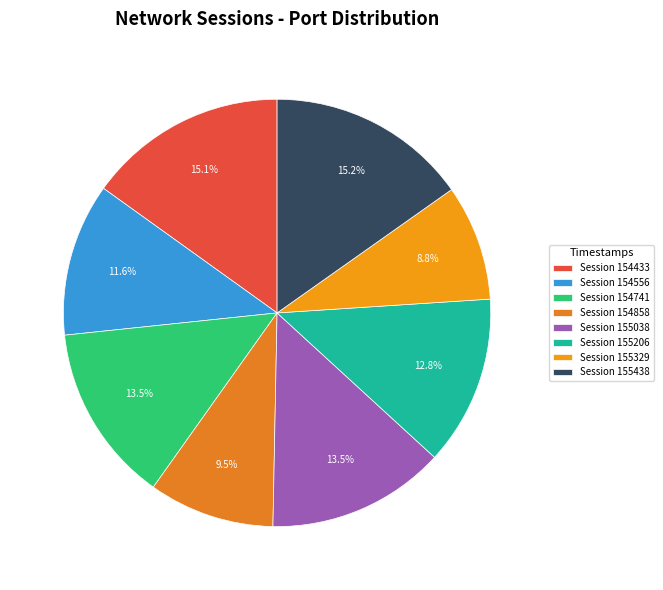

How many slices are in this pie chart?

8